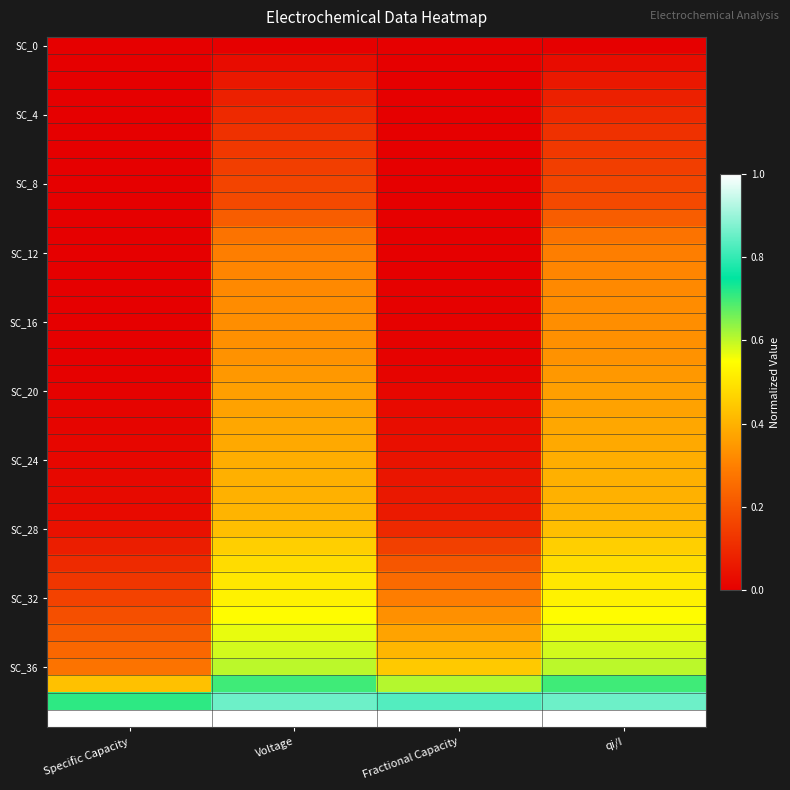

Between Fractional Capacity and qi/I, which is larger?

Fractional Capacity